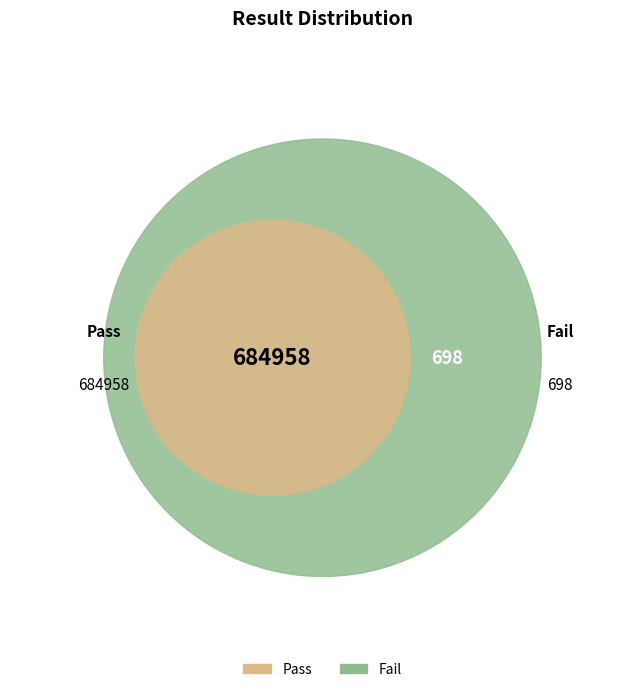

Which category has the biggest portion of the pie?

Pass